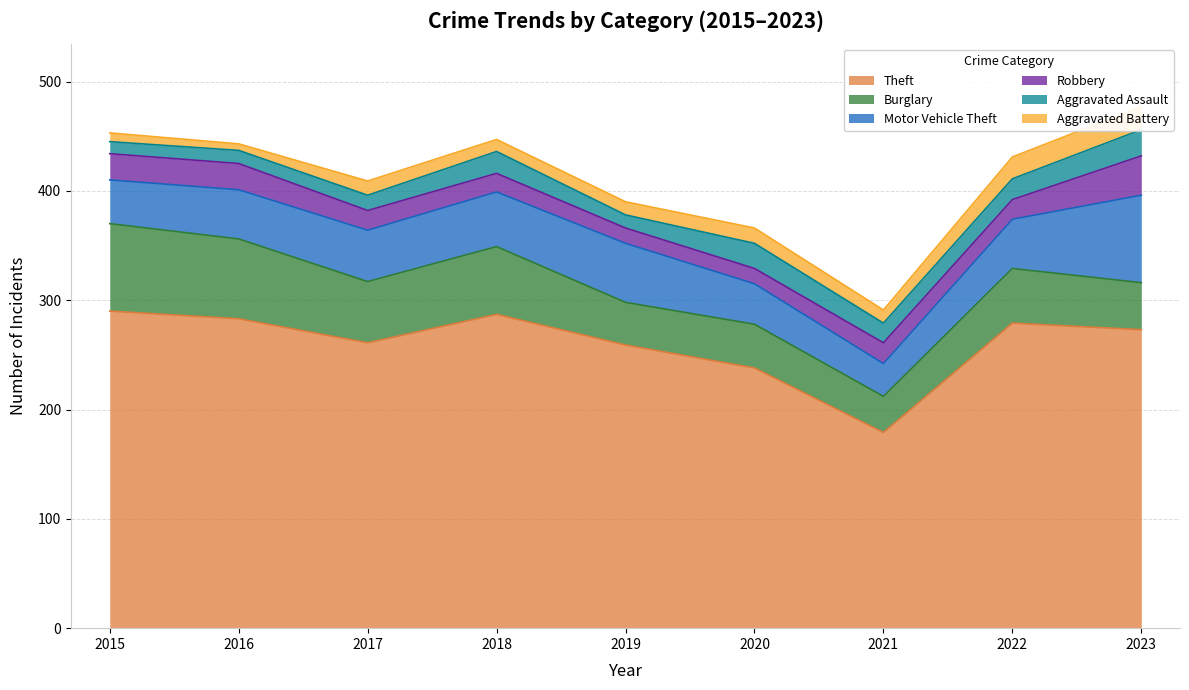

What are all the series names shown in the legend?

Theft, Burglary, Motor Vehicle Theft, Robbery, Aggravated Assault, Aggravated Battery